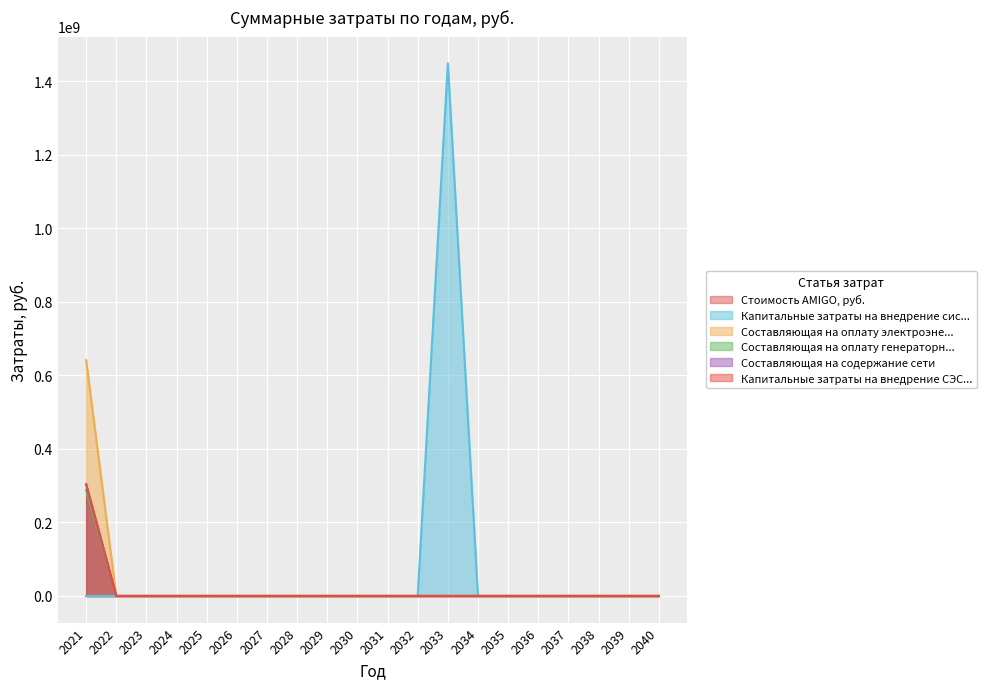

True or false: Стоимость AMIGO, руб. and Составляющая на содержание сети intersect in this chart.

False